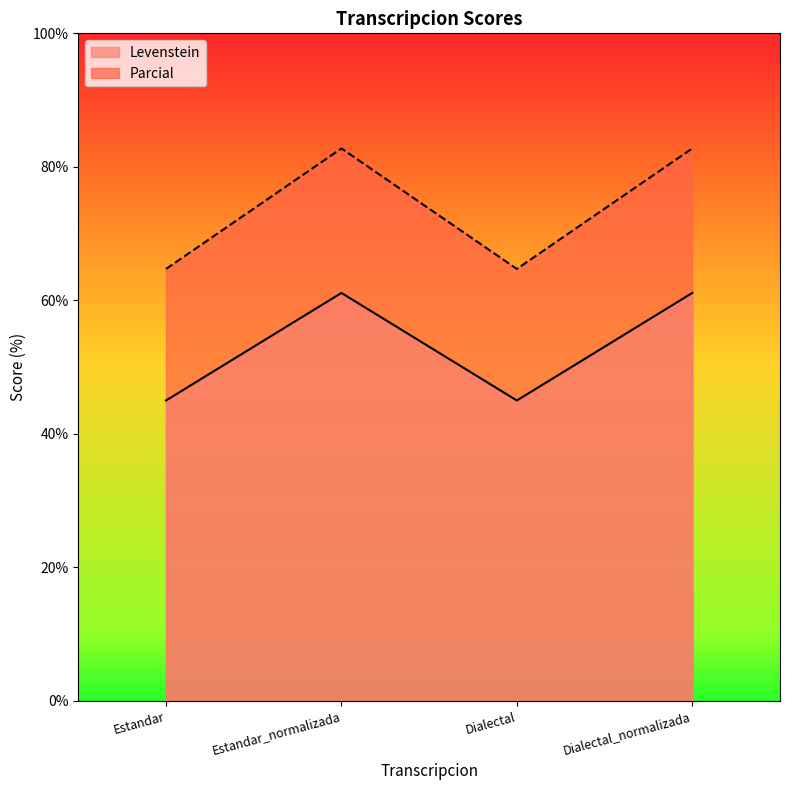

Rank the series by their maximum value, from lowest to highest.

Levenstein, Parcial